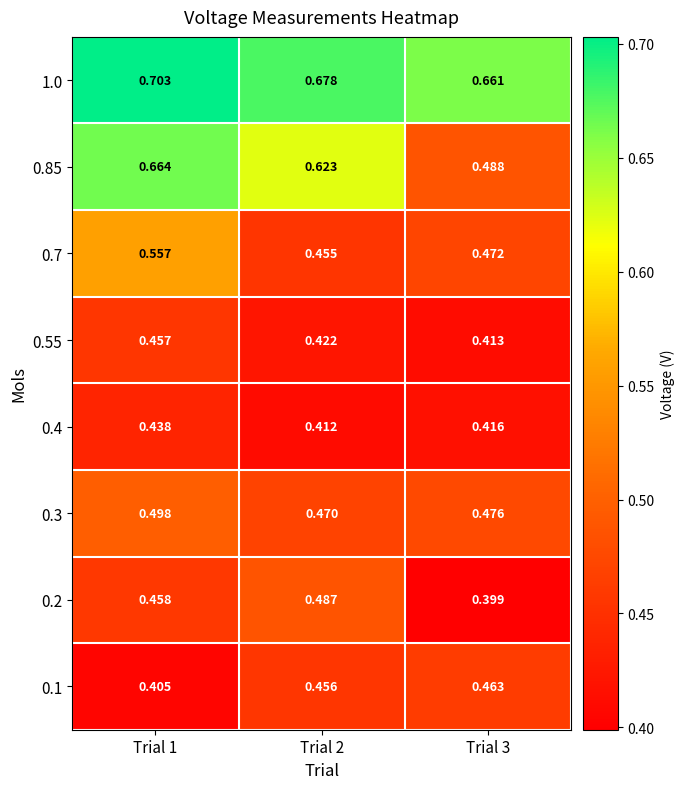

At which category does the chart reach its minimum across all series?

Trial 3